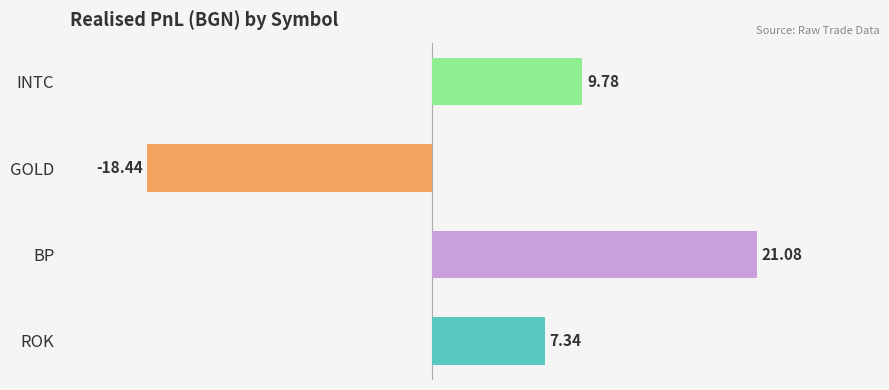

Count the number of categories in the chart.

4